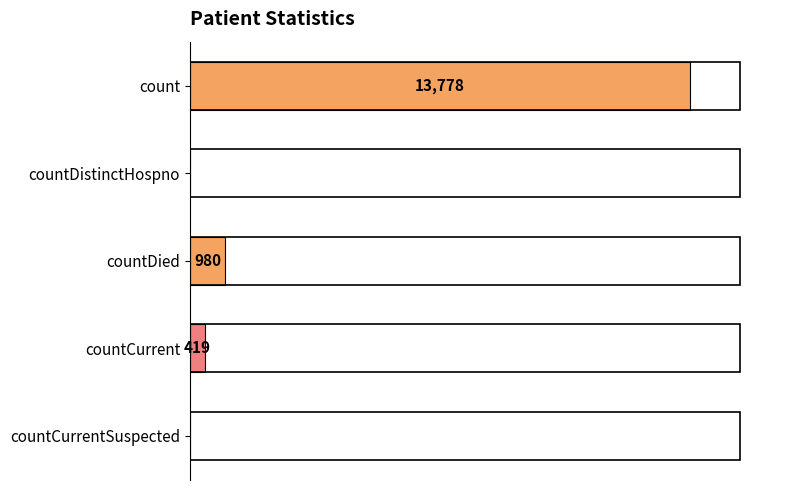

Where is the data nearest to the value 6889?

countDied